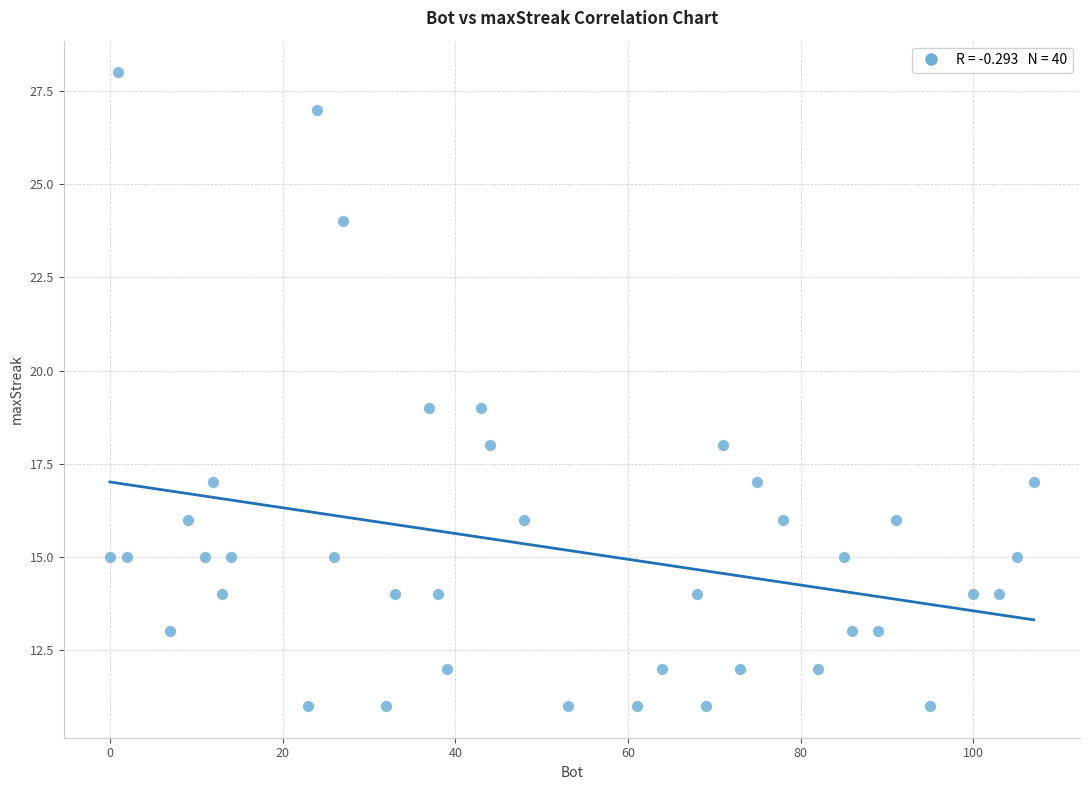

What is the range of X values (max minus min)?

107